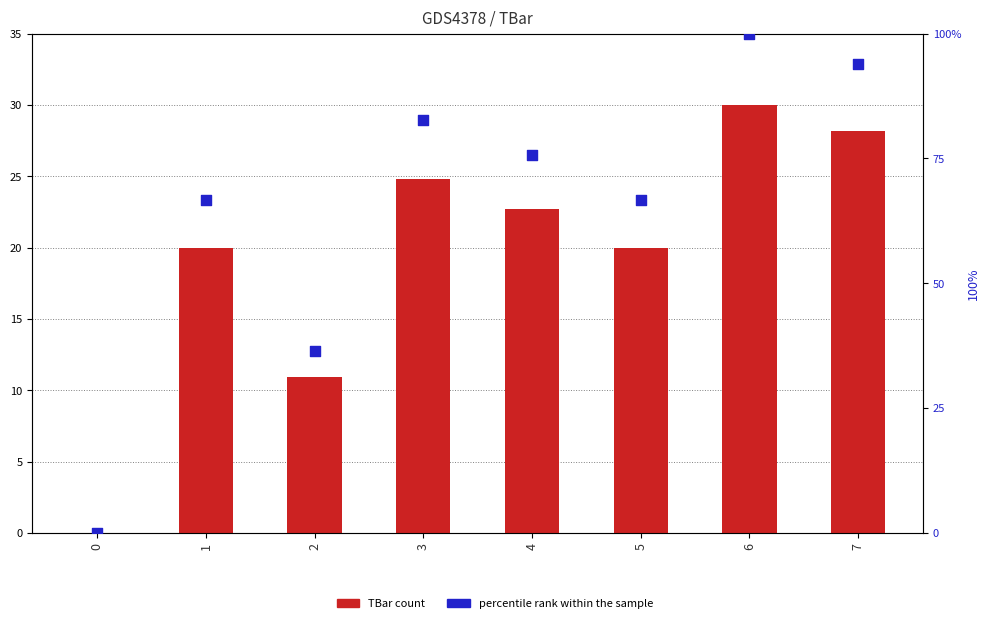

At which category is the sum across all series the highest?

6